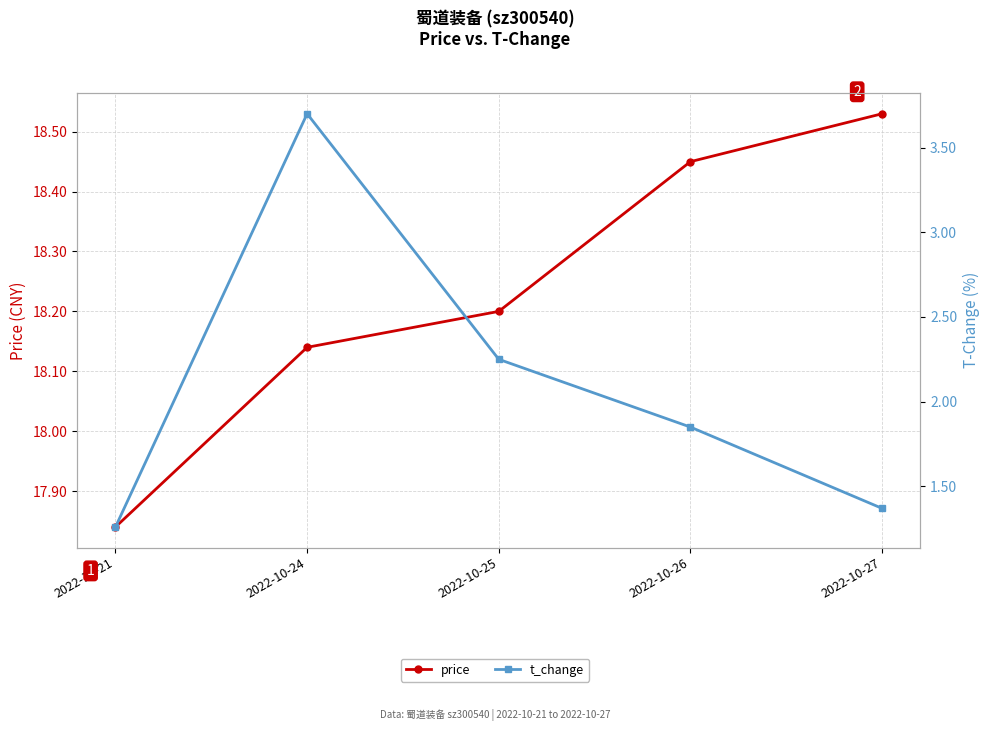

True or false: t_change and price cross at least once.

False